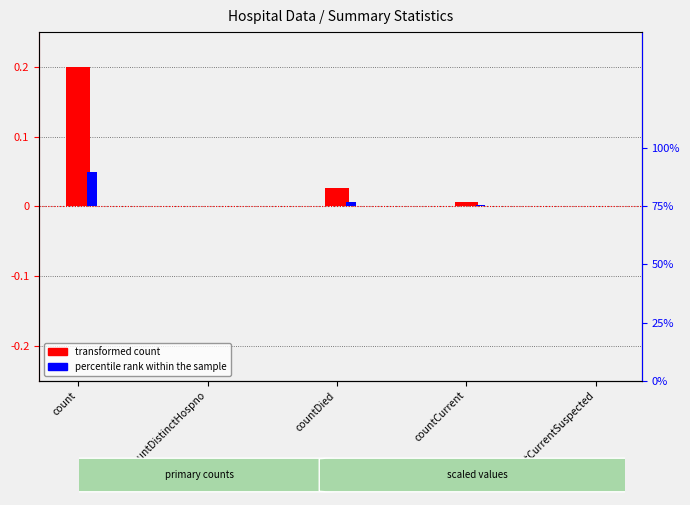

At which category does the chart reach its peak across all series?

count